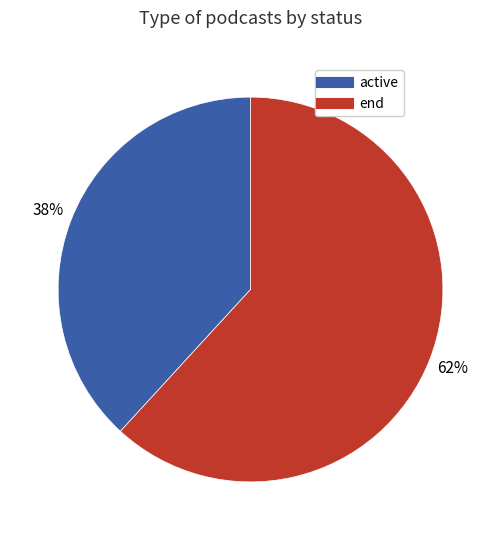

Is there a majority slice in this chart?

Yes